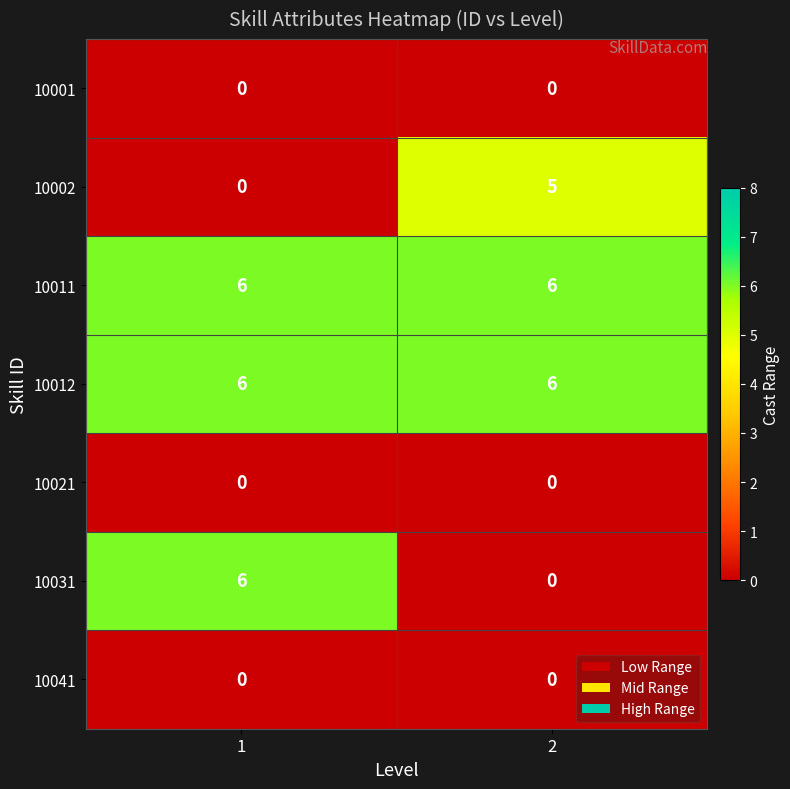

How many categories are shown in the chart?

2